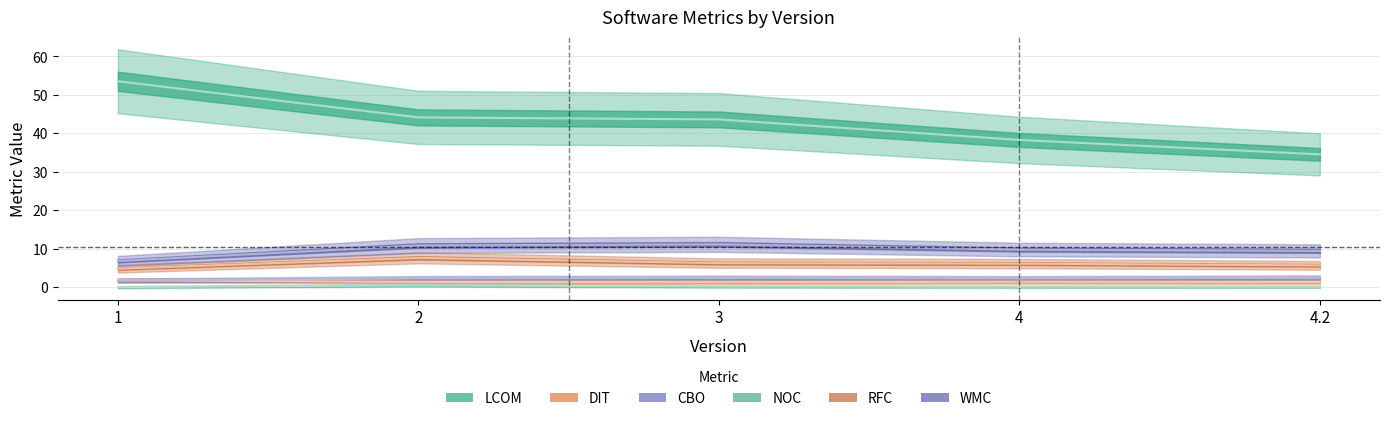

What position from the right is 4?

2